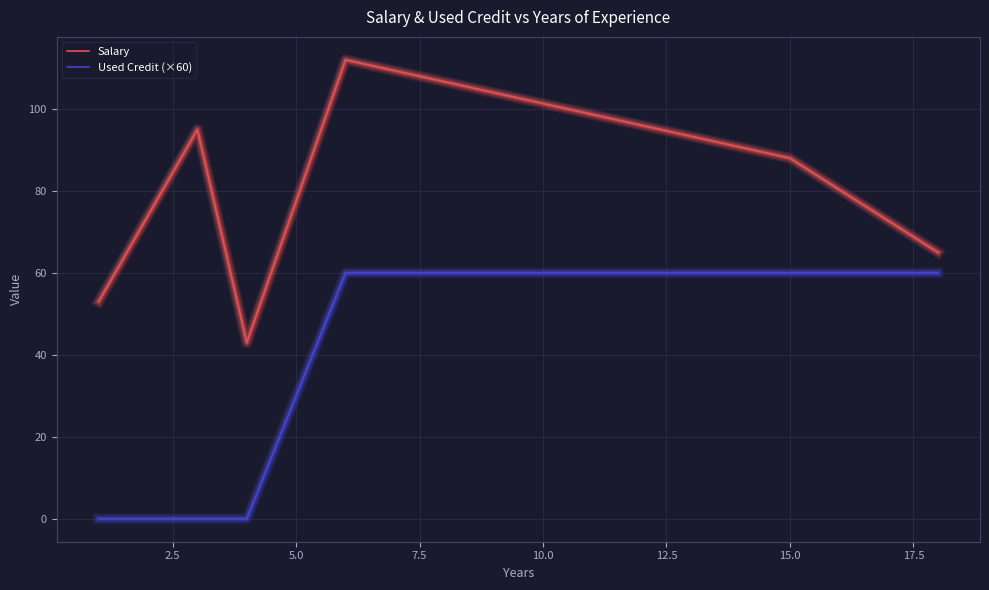

What is the difference between the maximum and minimum values in the Salary series?

69